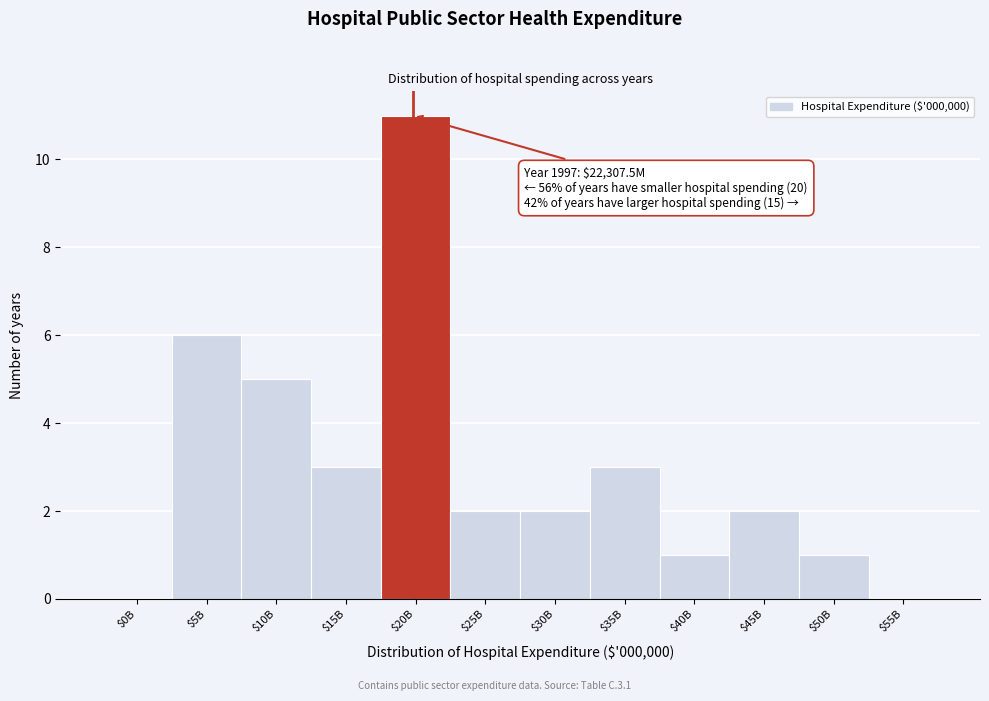

What is the sum of all values?

36